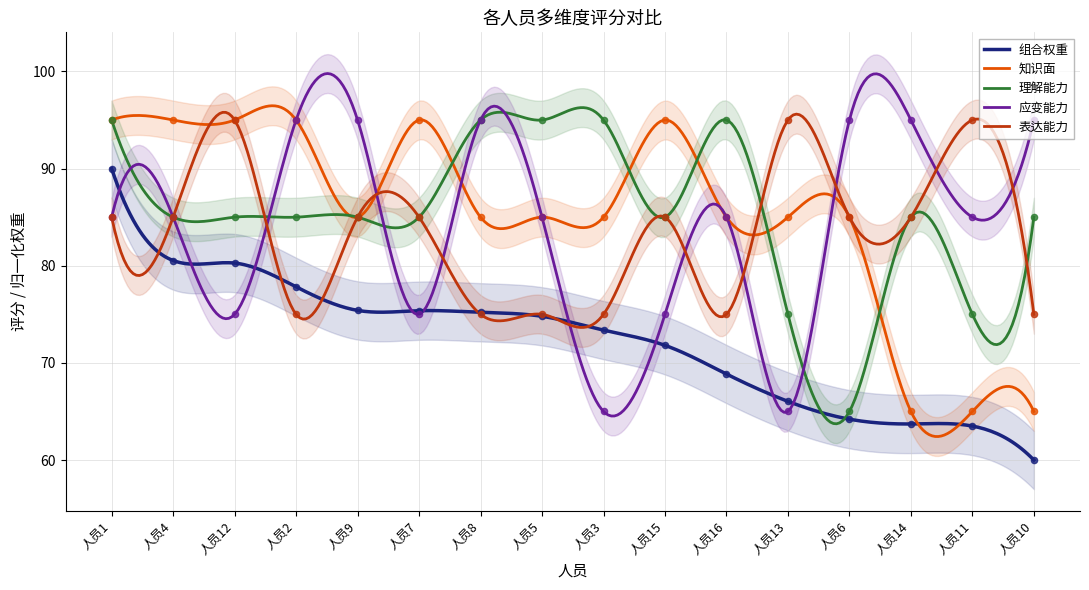

Which series reaches the minimum Y coordinate?

组合权重